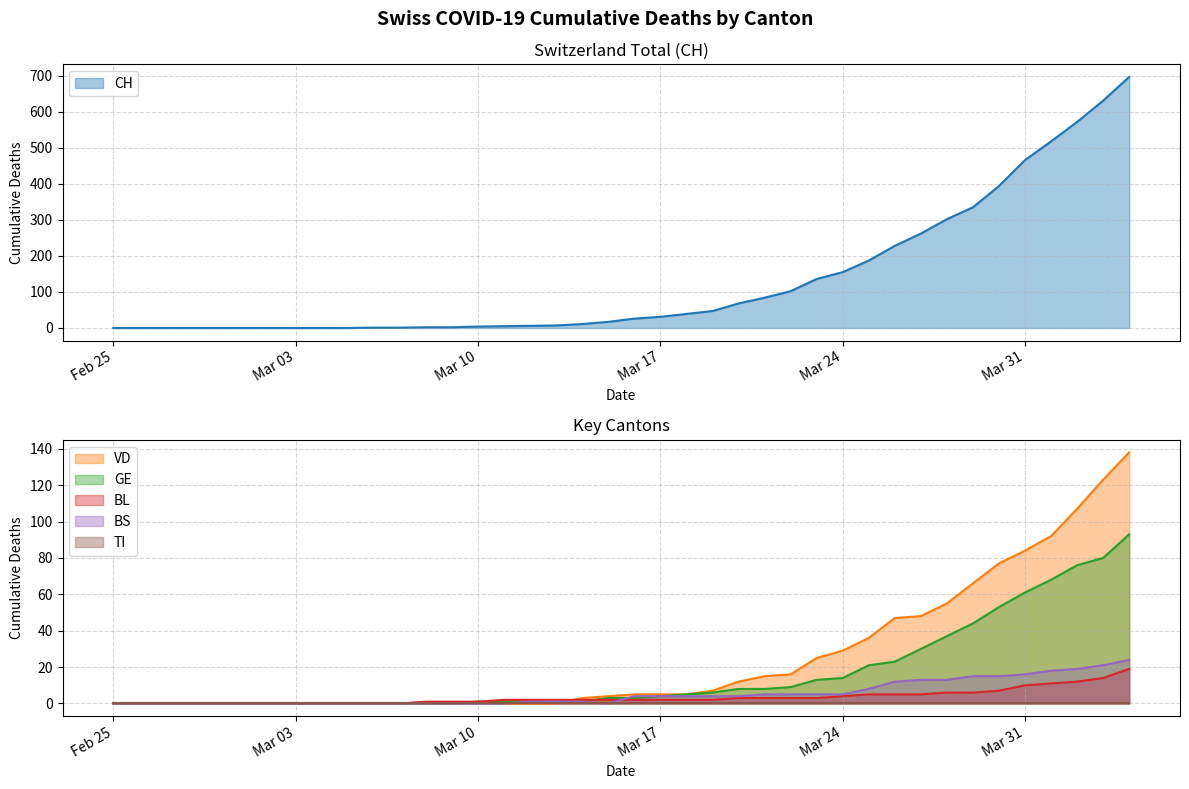

How many times do GE and VD cross each other?

1